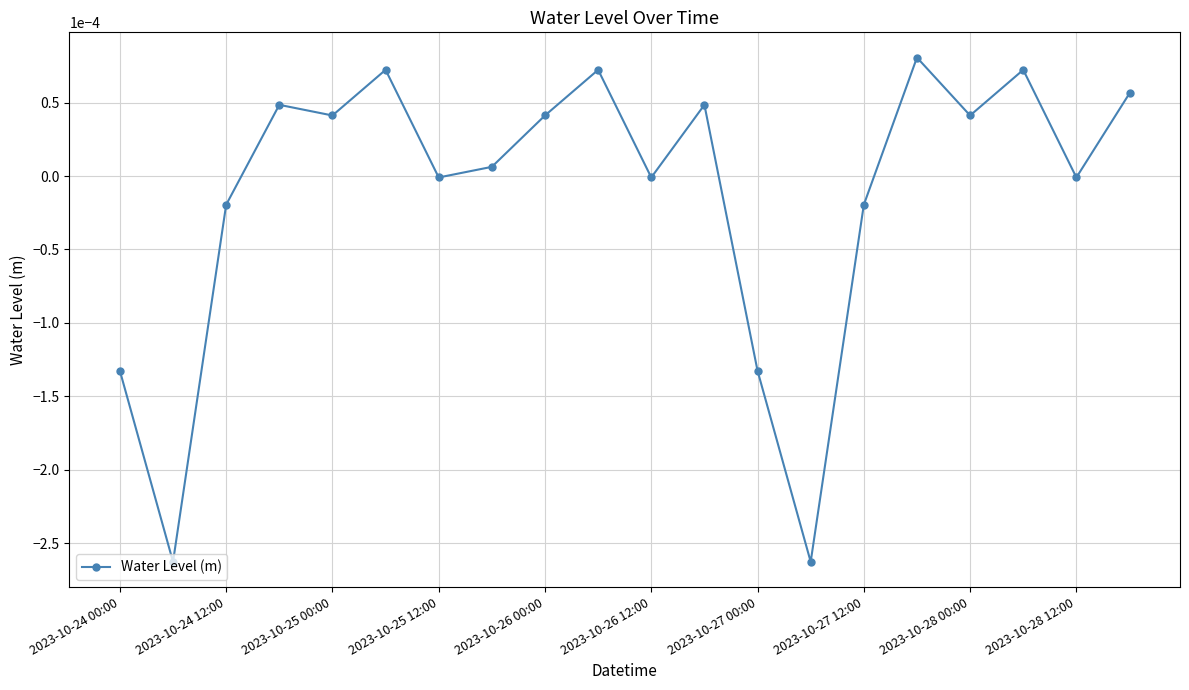

True or false: there are more than 1 points higher than both neighbors.

True